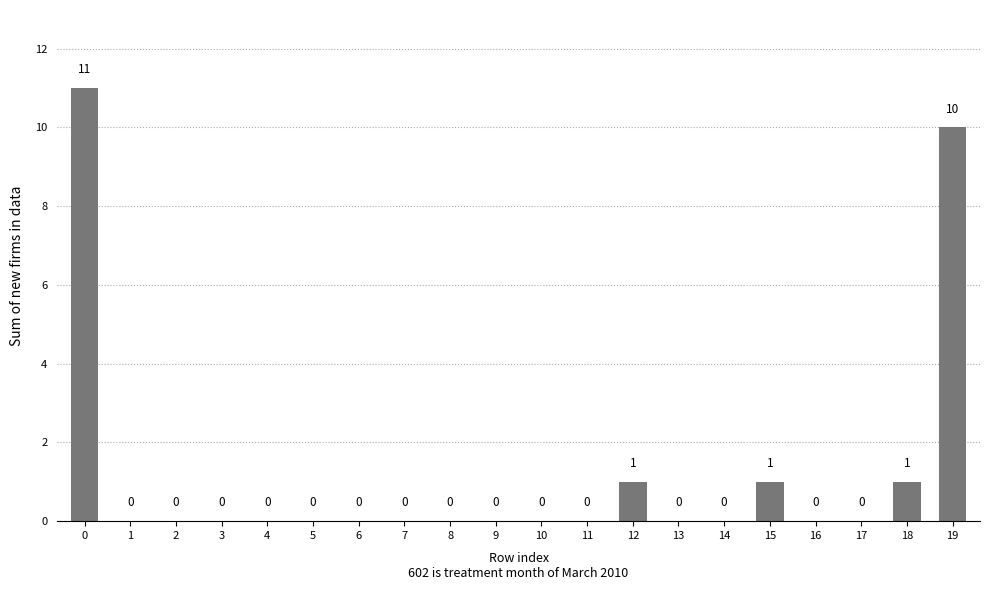

How many categories are shown in the chart?

20